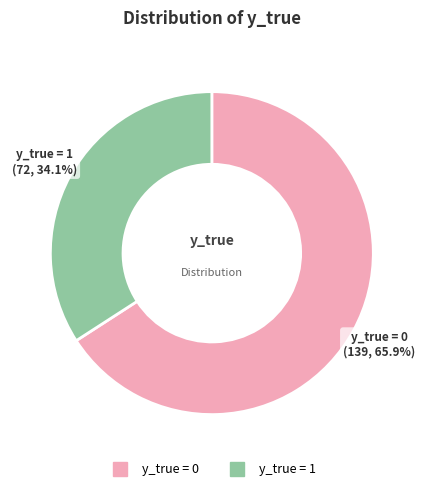

True or false: y_true = 0 accounts for 77% of the total.

False